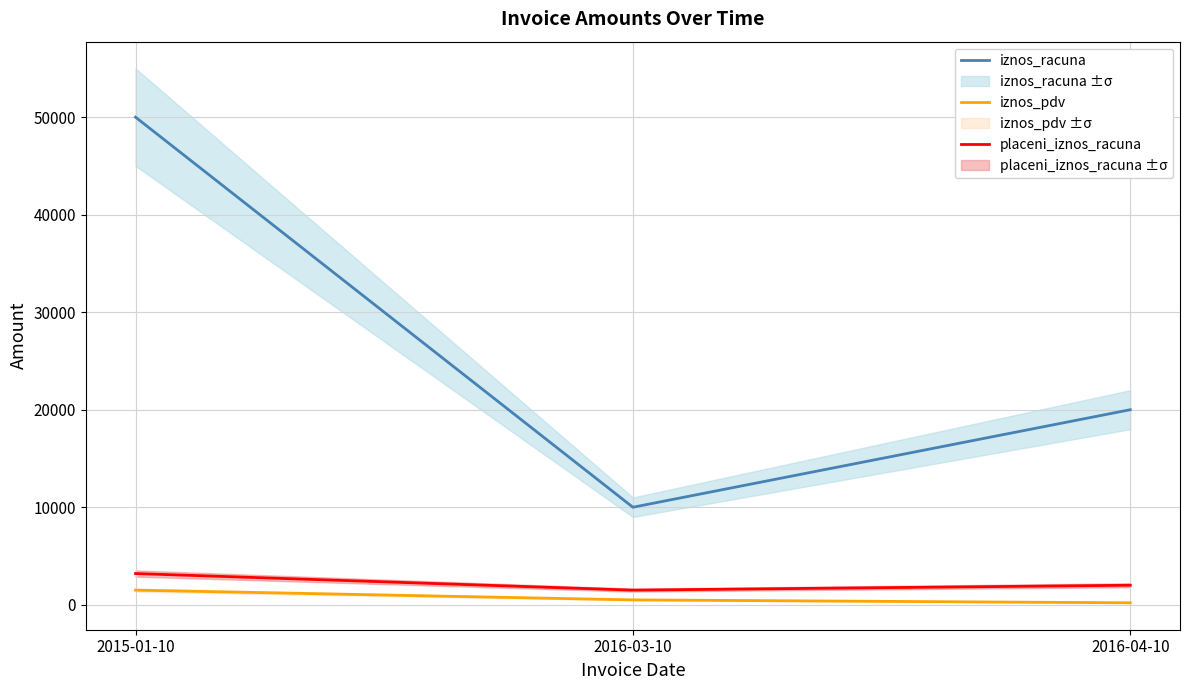

What is the minimum value shown in the chart?

200.7